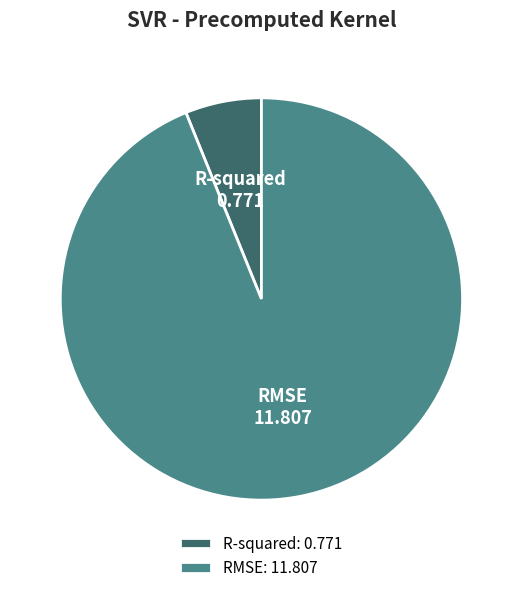

Between RMSE and R-squared, which is larger?

RMSE